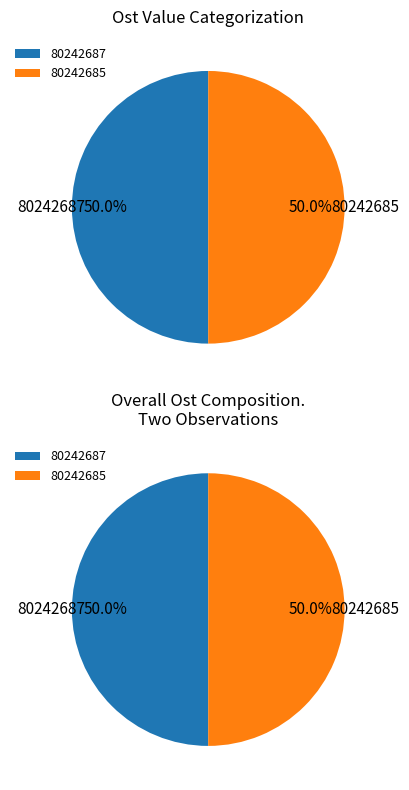

Between 80242687 and 80242685, which is larger?

80242685